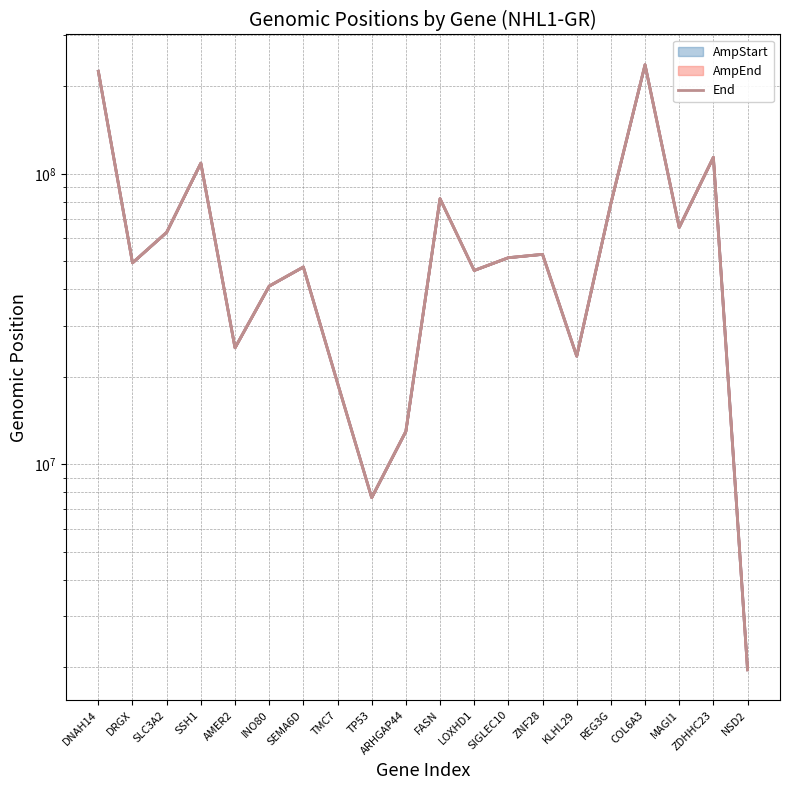

How many interior local peaks does the AmpStart series have?

6